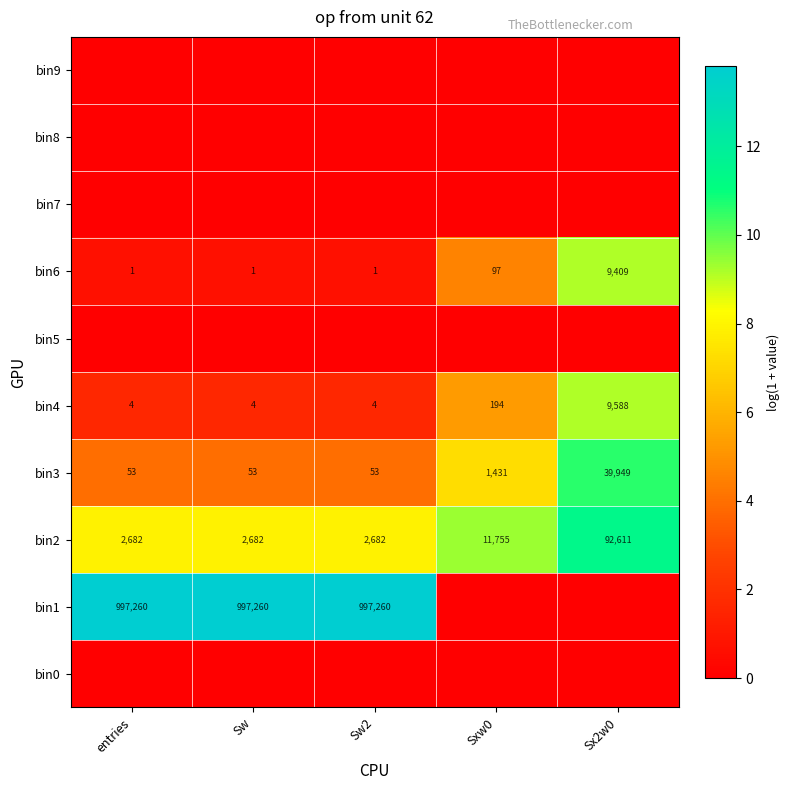

What is the difference between the second highest and minimum values in the bin4 series?

190